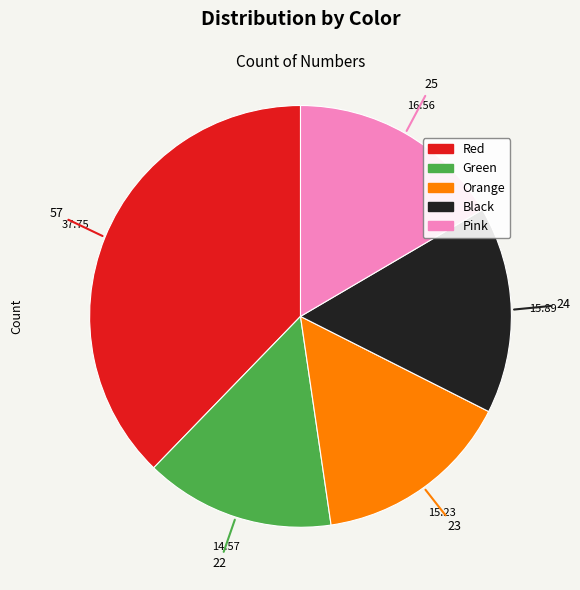

Which has a higher value, Green or Orange?

Orange